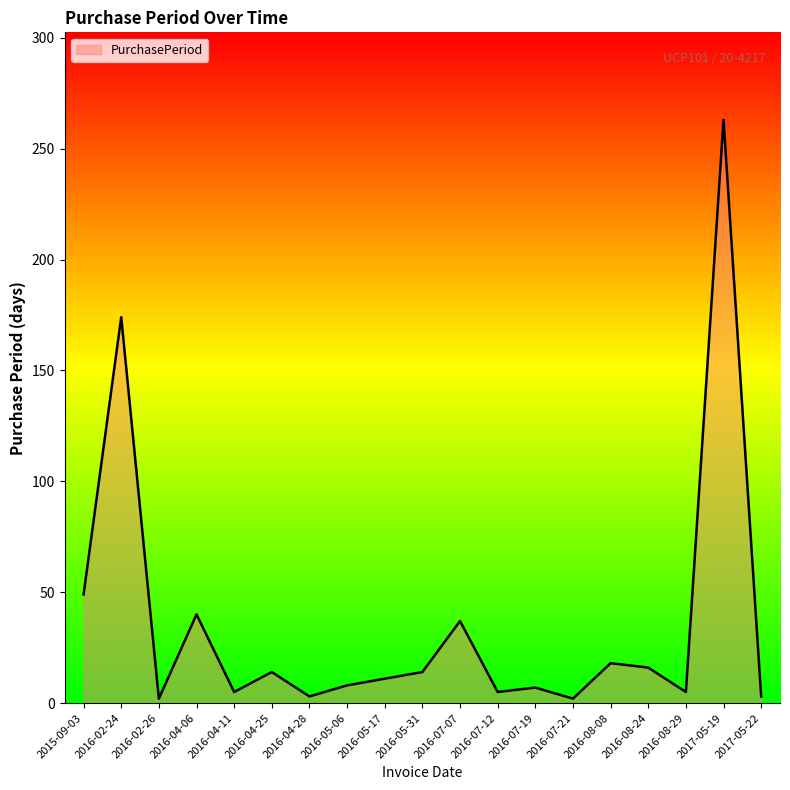

At which label is the value closest to 132?

2016-02-24